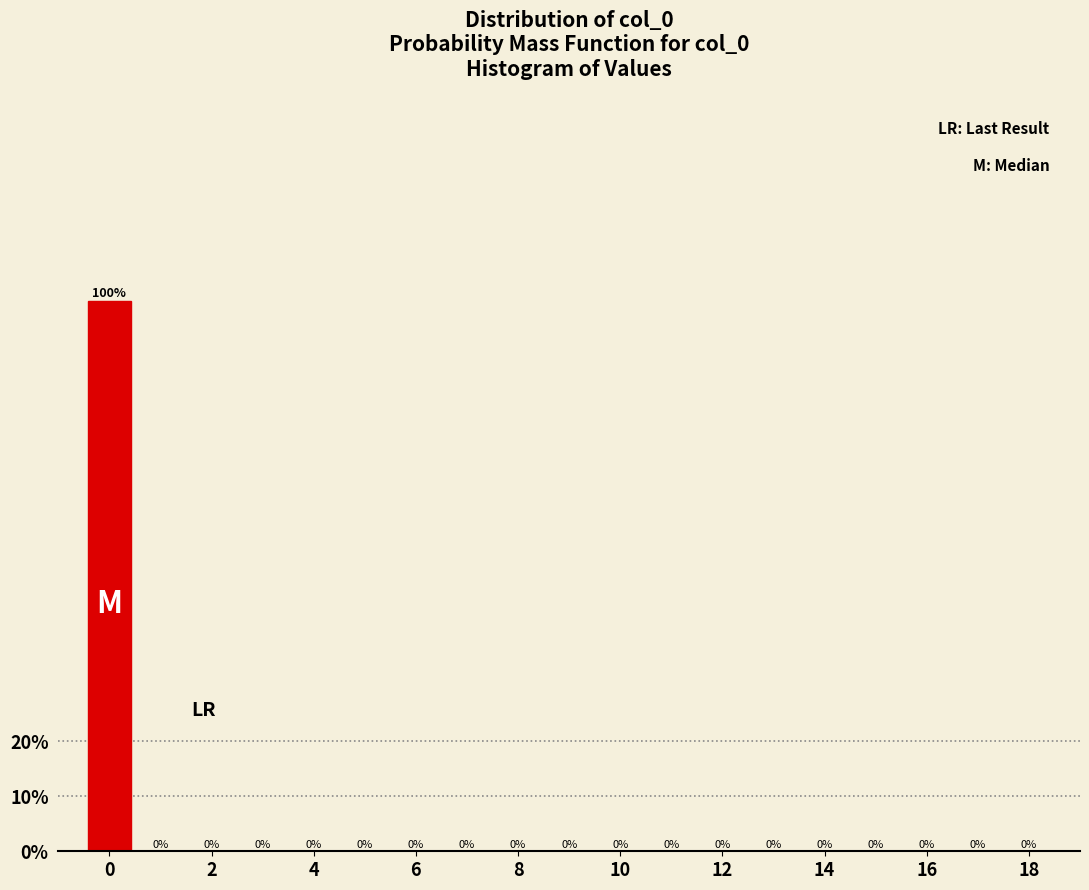

Reading left to right, list every bar in this chart as the range it spans on the x-axis followed by its height. The bar edges are not printed on the chart, so give them approximately, as read against the axis.

-0.5 to 0.5: 100
0.5 to 1.5: 0
1.5 to 2.5: 0
2.5 to 3.5: 0
3.5 to 4.5: 0
4.5 to 5.5: 0
5.5 to 6.5: 0
6.5 to 7.5: 0
7.5 to 8.5: 0
8.5 to 9.5: 0
9.5 to 10.5: 0
10.5 to 11.5: 0
11.5 to 12.5: 0
12.5 to 13.5: 0
13.5 to 14.5: 0
14.5 to 15.5: 0
15.5 to 16.5: 0
16.5 to 17.5: 0
17.5 to 18.5: 0